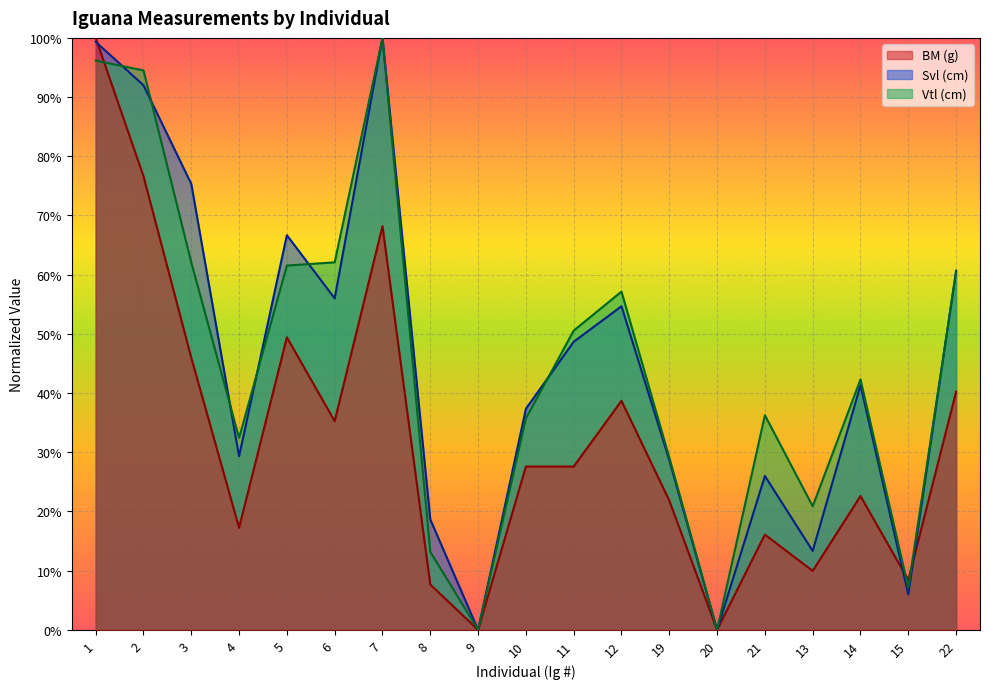

What is the label of the 16th point from the left?

13